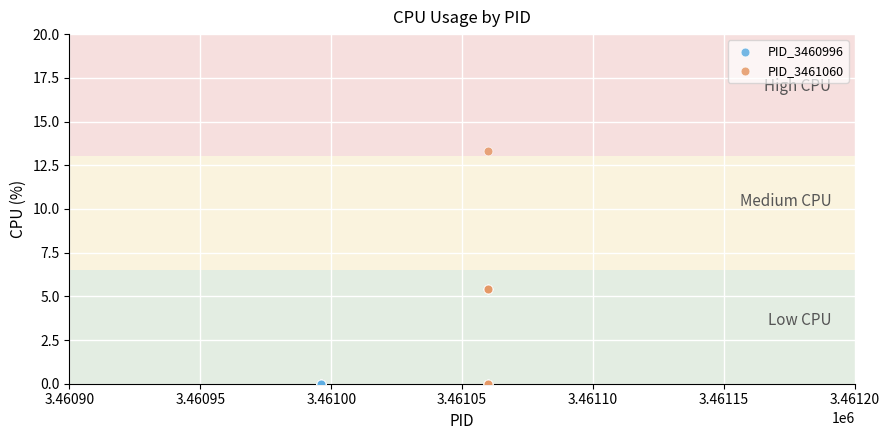

Which series contains the highest Y value?

PID_3461060